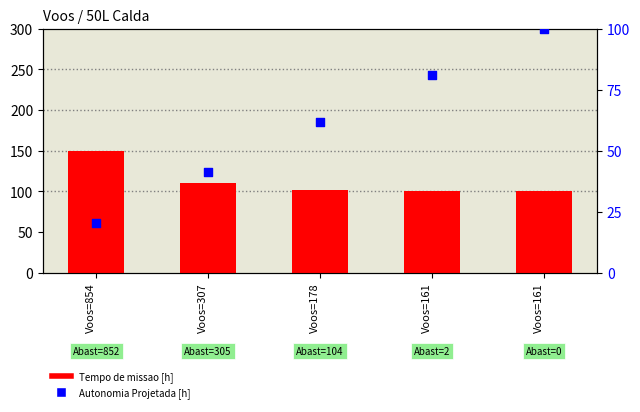

What are all the series names shown in the legend?

Tempo de missao [h], Autonomia Projetada [h]